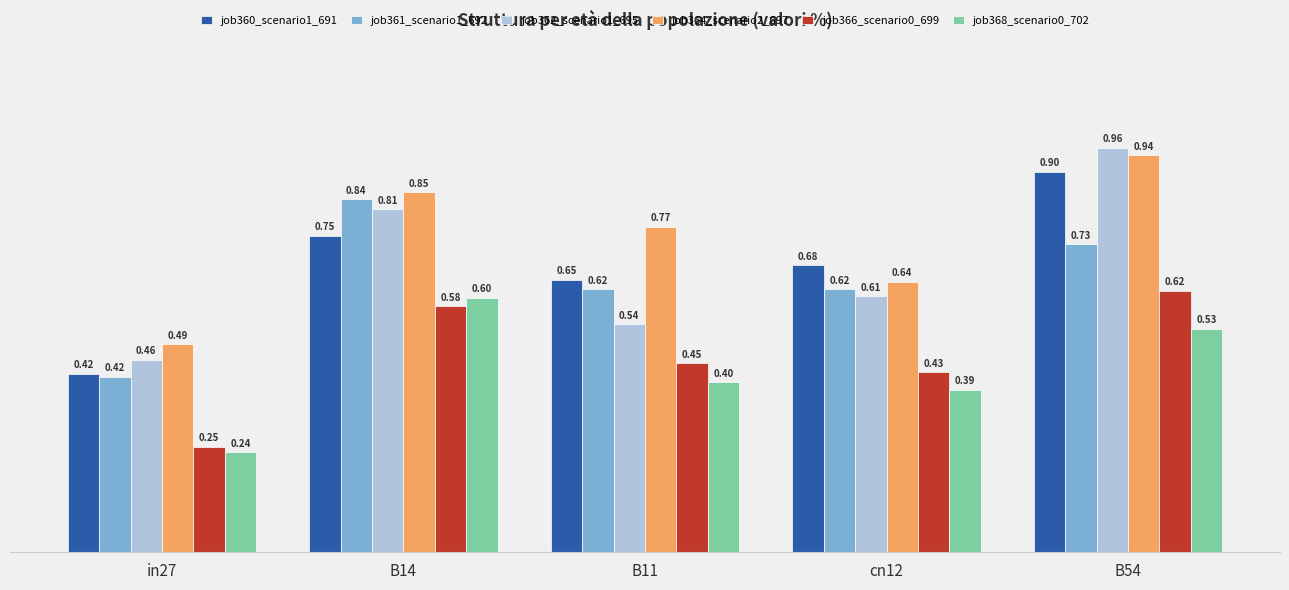

Is the value of job364_scenario2_697 at B11 greater than the value of job368_scenario0_702 at B54?

Yes